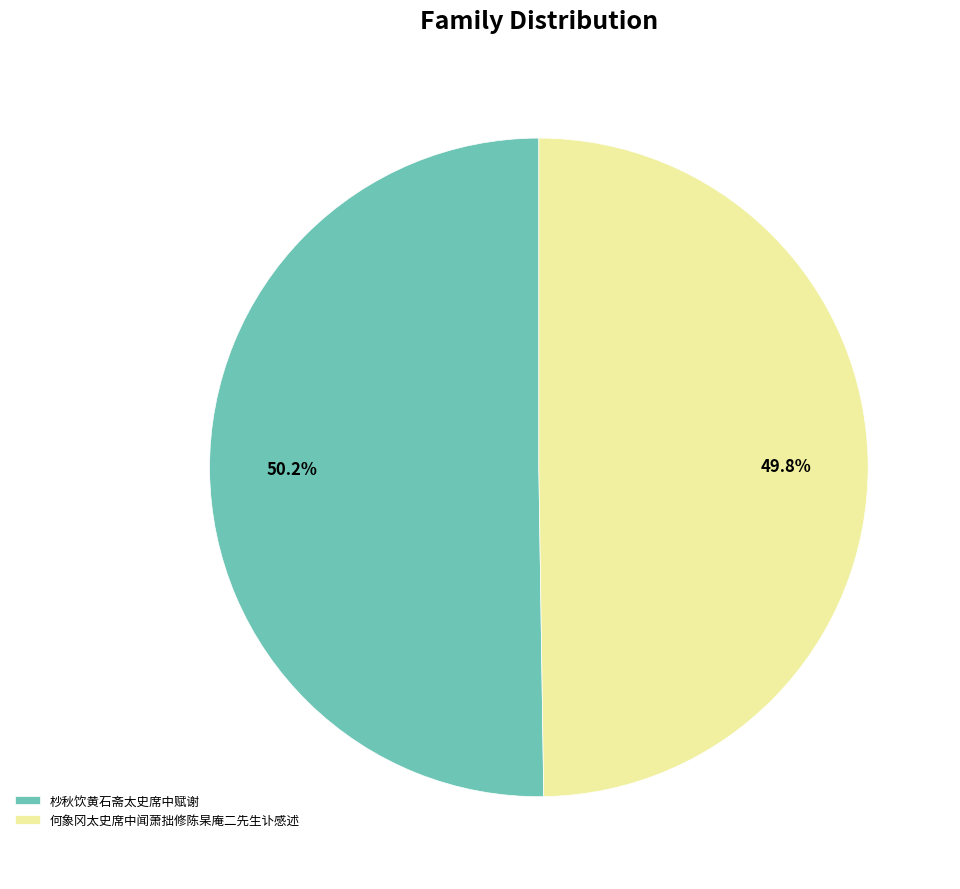

Do 何象冈太史席中闻萧拙修陈杲庵二先生讣感述 and 杪秋饮黄石斋太史席中赋谢 together represent more than half of the pie?

Yes